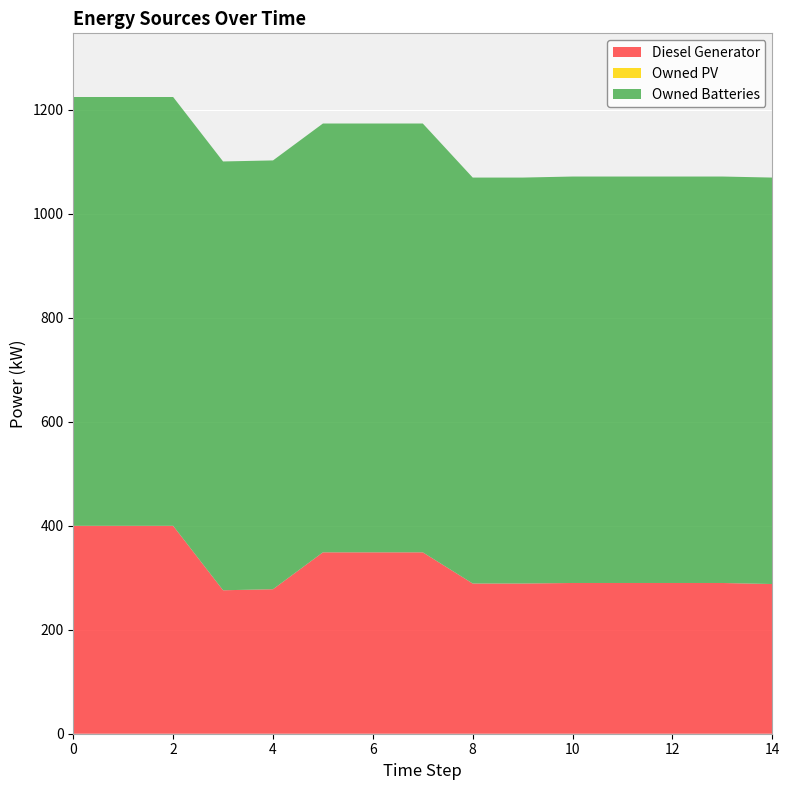

Reading right to left, what are all the values shown in this chart?

Diesel Generator: 288	290	290	290	290	289	289	349	349	349	278	276	400	400	400
Owned PV: 0	0	0	0	0	0	0	0	0	0	0	0	0	0	0
Owned Batteries: 782	782	782	782	782	781	781	825	825	825	825	825	825	825	825